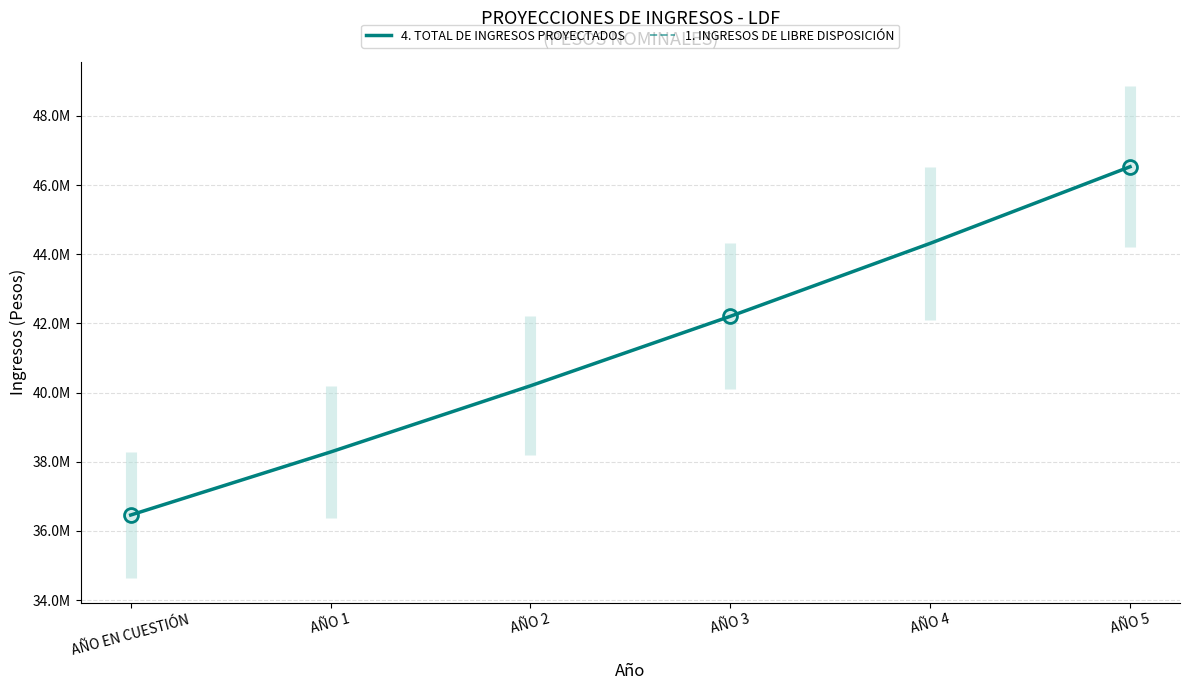

At which category is the sum across all series the highest?

AÑO 5